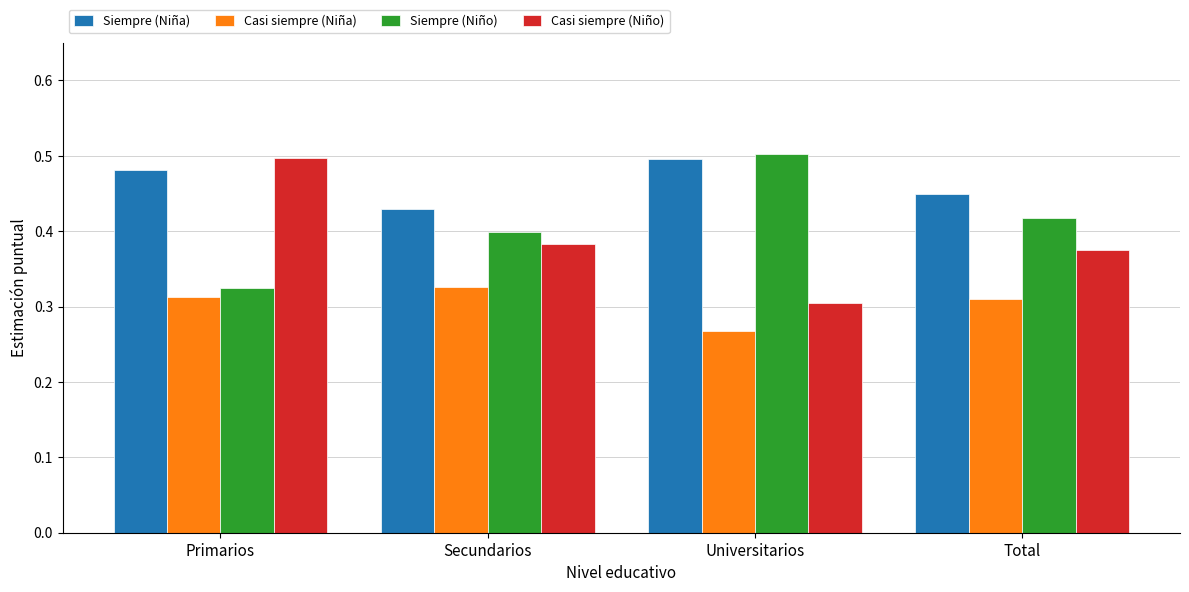

At which label is Casi siempre (Niño) closest to 0?

Universitarios